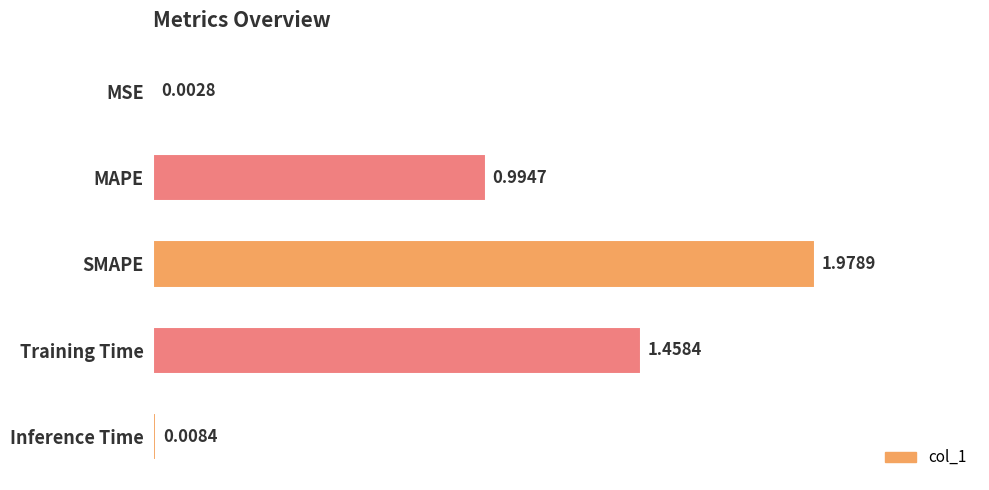

What is the average value?

0.9